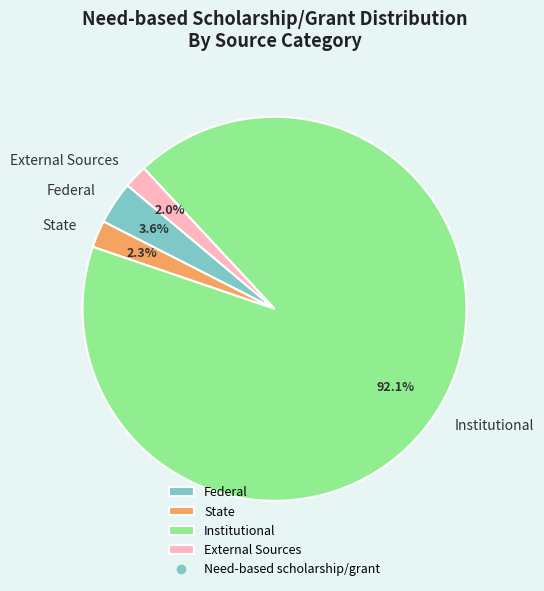

Which slice is the largest?

Institutional